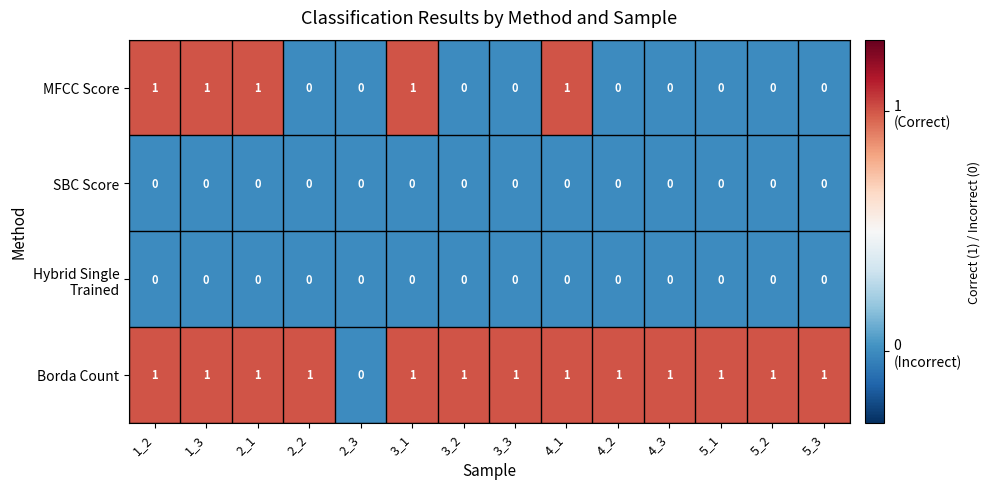

How many distinct data groups are displayed?

4